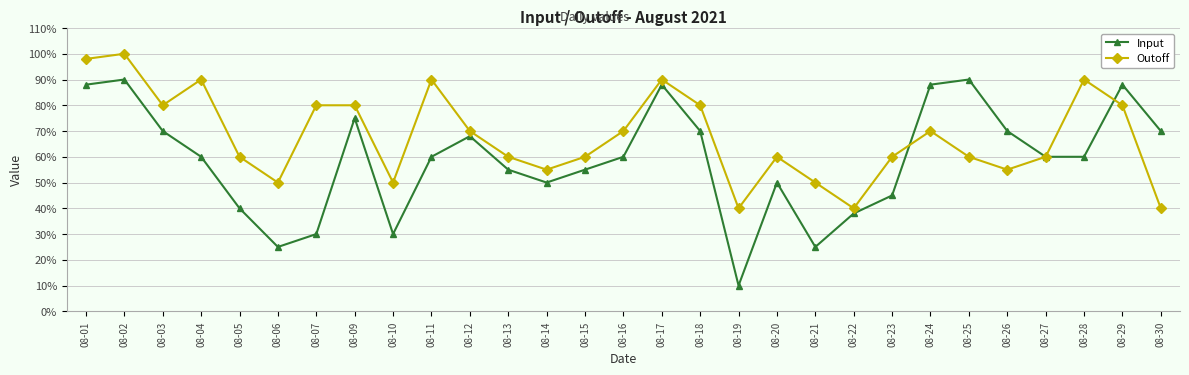

True or false: Input has more than 2 points higher than both neighbors.

True